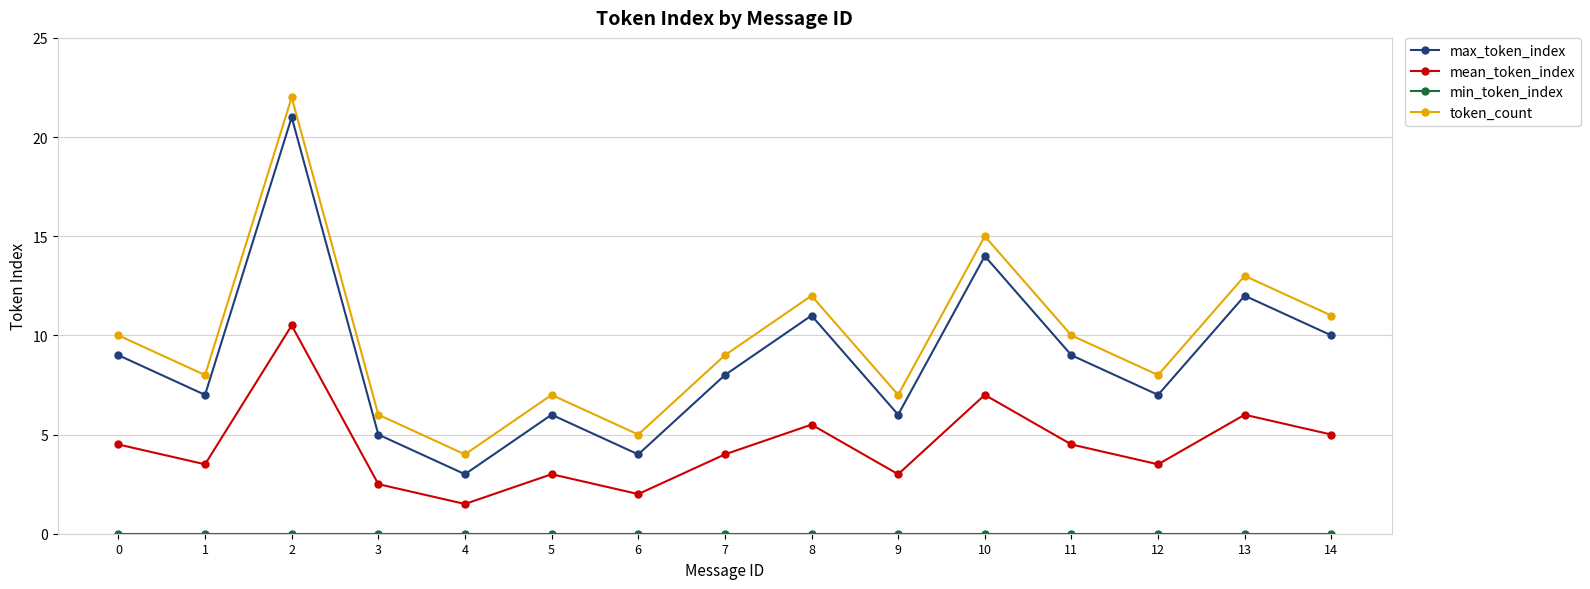

True or false: token_count and mean_token_index intersect in this chart.

False